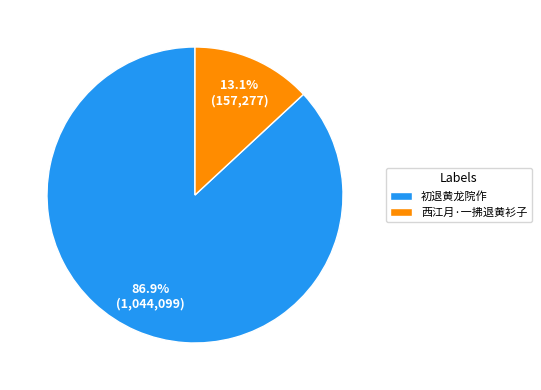

True or false: 西江月·一拂退黄衫子 accounts for 6% of the total.

False